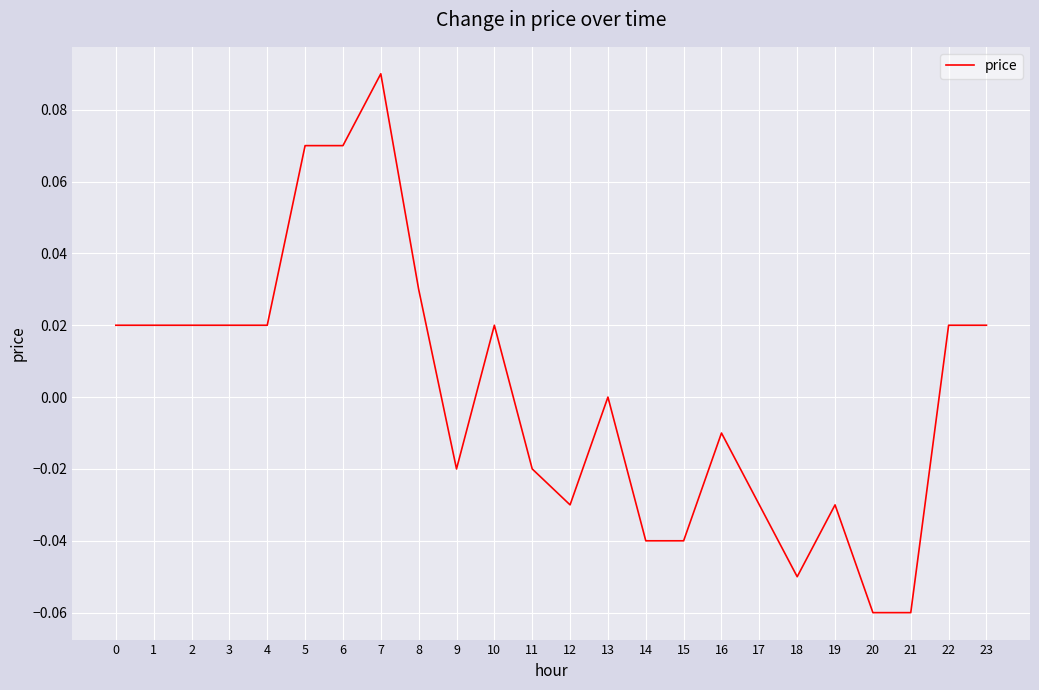

Is it true that the value at 0 is 0.0?

True